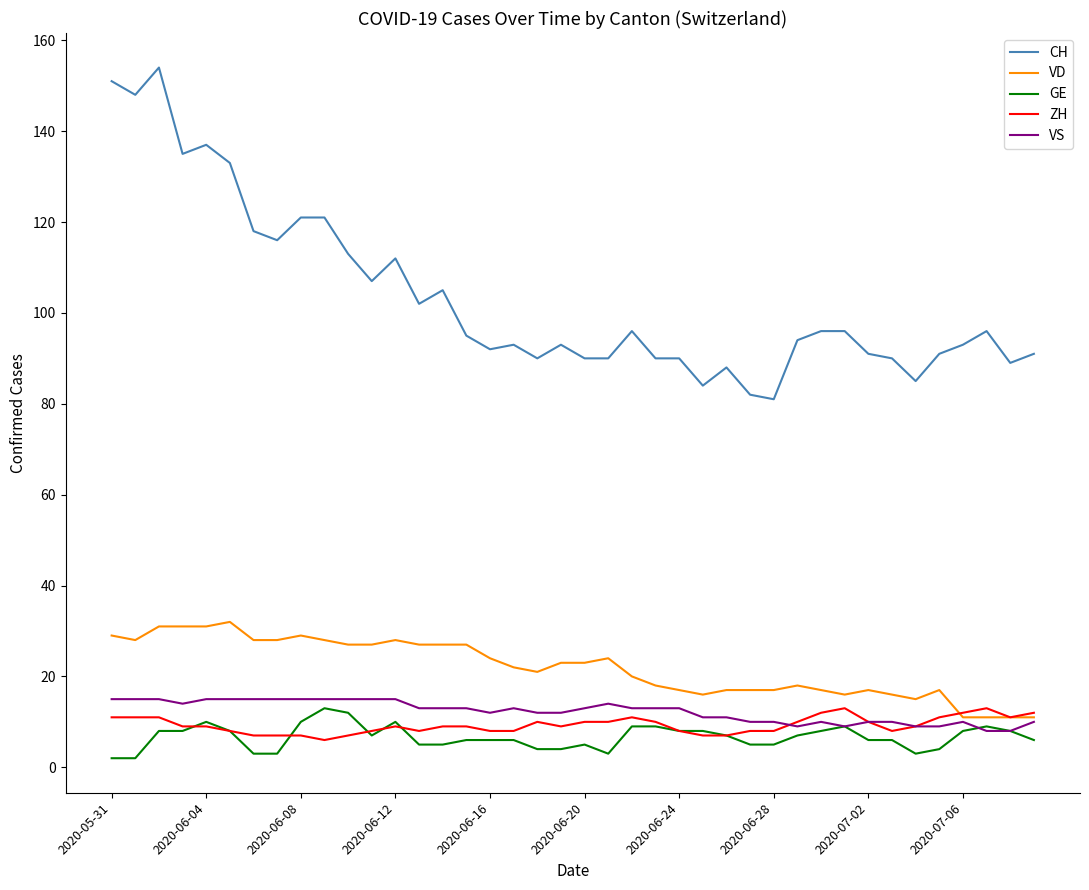

True or false: CH and GE cross at least once.

False